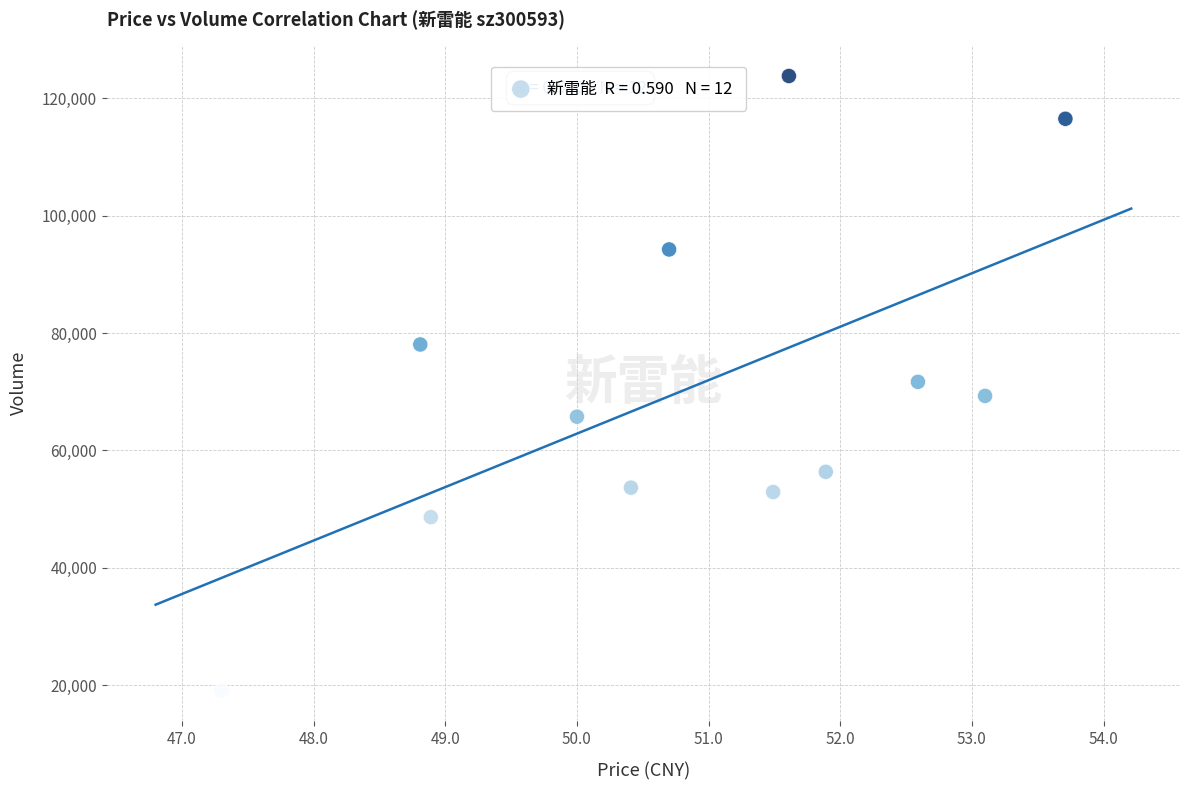

What is the range of Y values (max minus min)?

104711